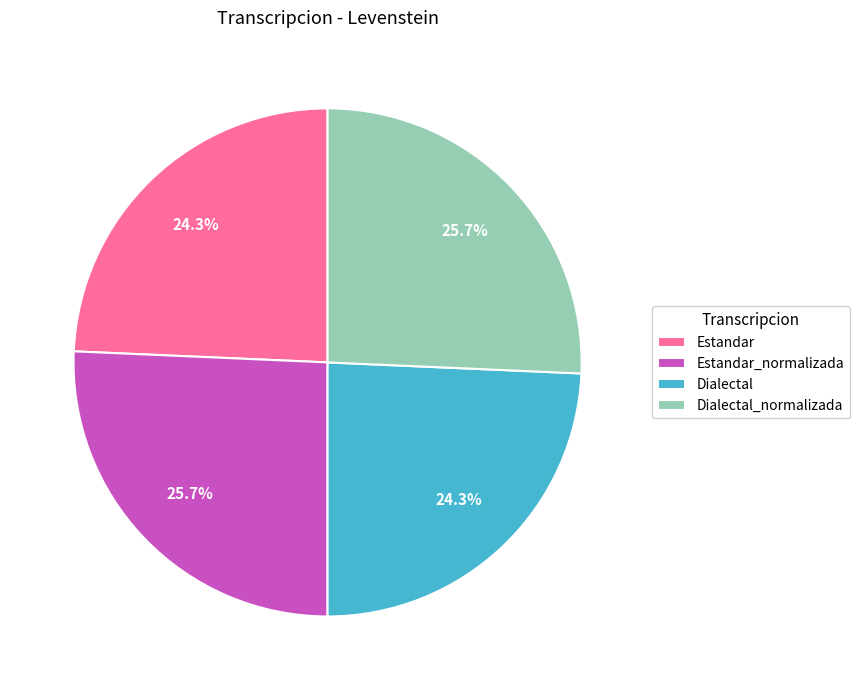

Is Estandar_normalizada the majority of the pie?

No